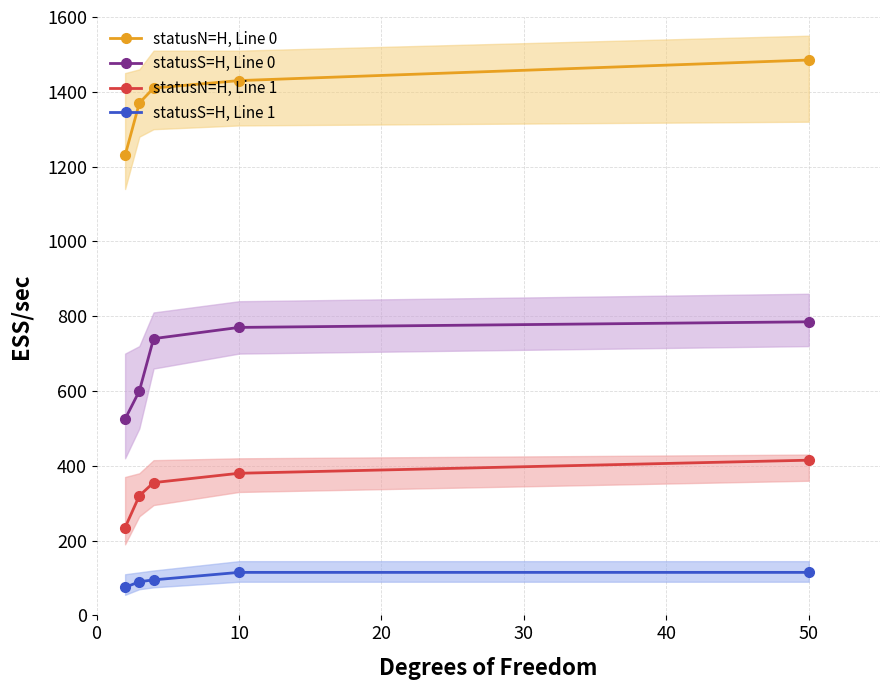

True or false: statusN=H, Line 0 and statusS=H, Line 0 intersect in this chart.

False